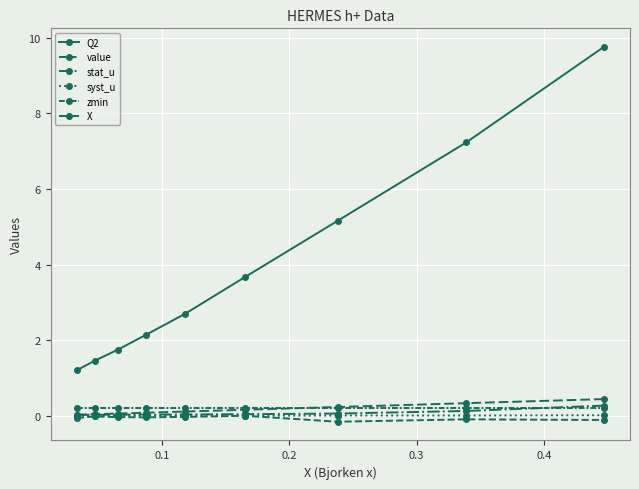

Which series ends up on top after the final intersection of stat_u and zmin?

stat_u